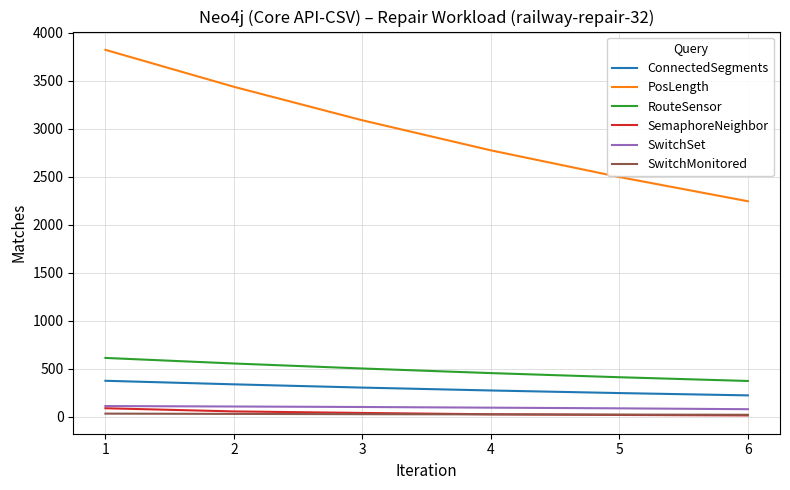

What is the lowest value of the SemaphoreNeighbor series?

16